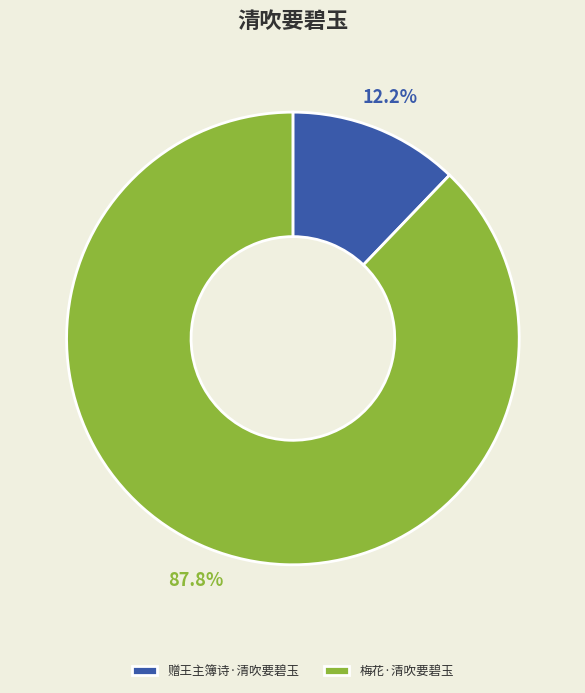

To the nearest percent, what portion does 赠王主簿诗·清吹要碧玉 represent?

12%